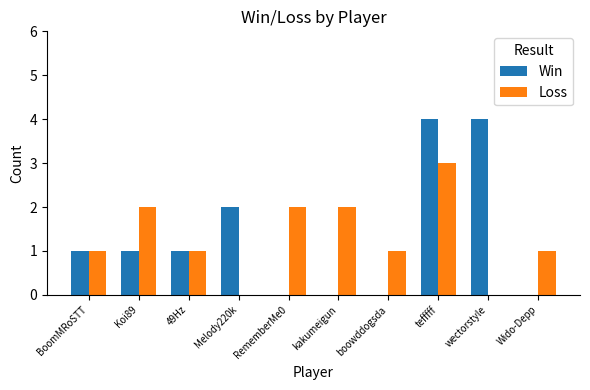

Count the number of data series in this chart.

2